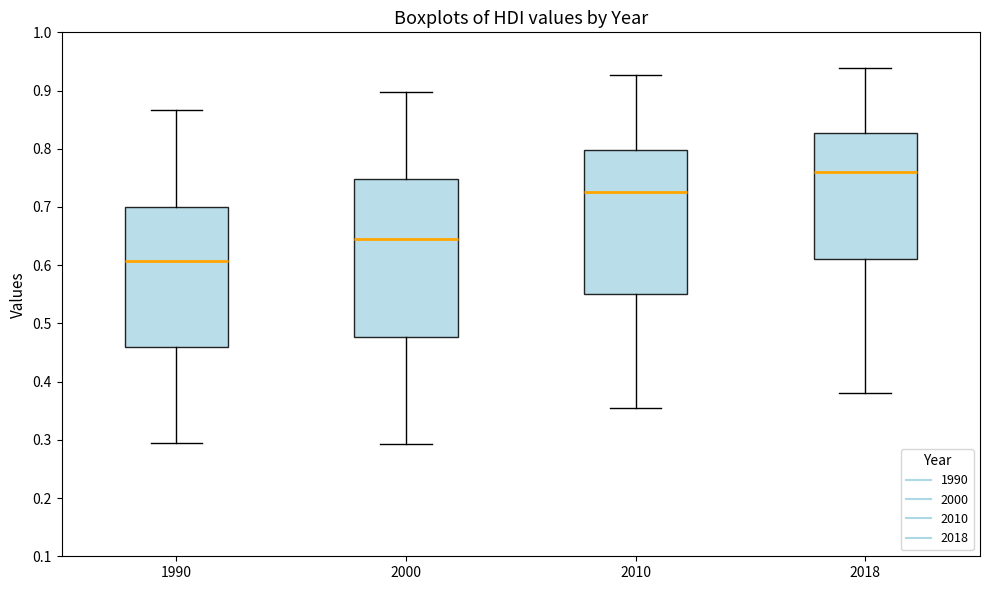

Reading left to right, transcribe this box plot: for each box, give where its median line is, the range the box spans, and where its two whiskers end, as read against the y-axis. The values are not printed on the chart, so give them approximately, as read against the axis.

1990: median 0.61, box 0.46 to 0.70, whiskers 0.30 to 0.87
2000: median 0.64, box 0.48 to 0.75, whiskers 0.29 to 0.90
2010: median 0.73, box 0.55 to 0.80, whiskers 0.36 to 0.93
2018: median 0.76, box 0.61 to 0.83, whiskers 0.38 to 0.94